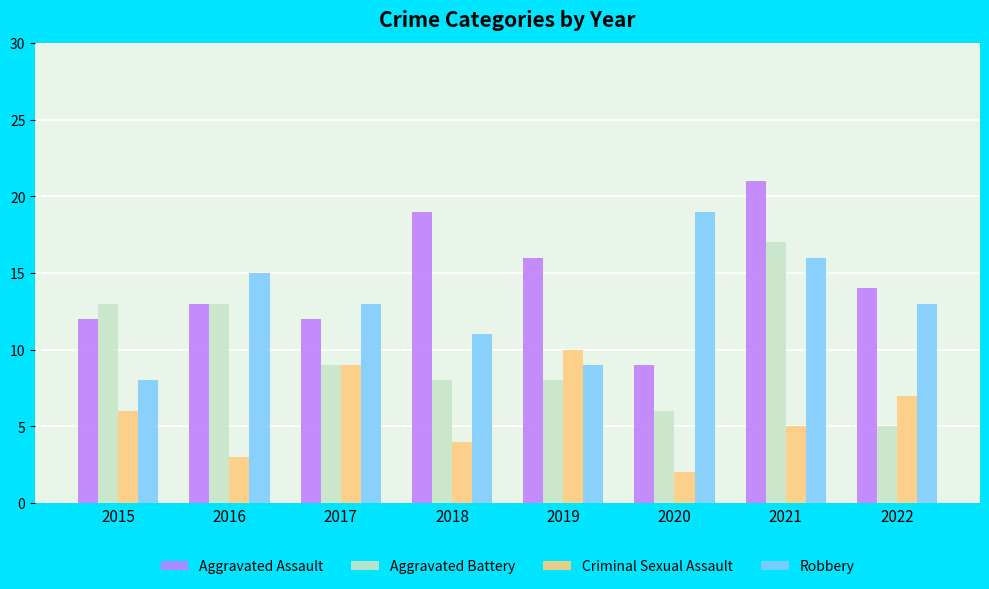

Rank the series by their average value, from highest to lowest.

Aggravated Assault, Robbery, Aggravated Battery, Criminal Sexual Assault